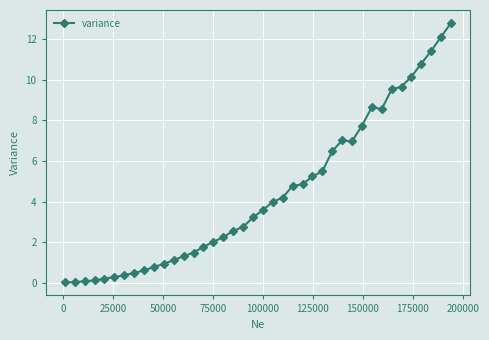

What is the difference between the second highest and minimum values?

12.1